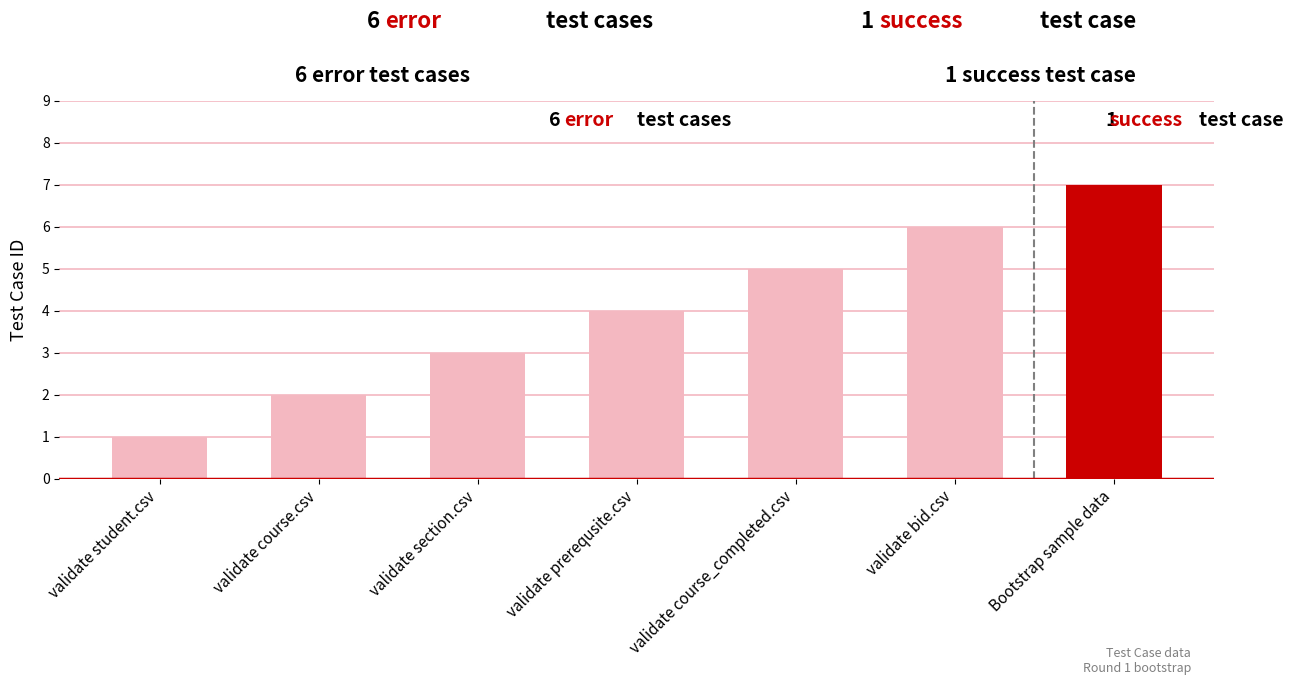

How many data points are less than 4?

3